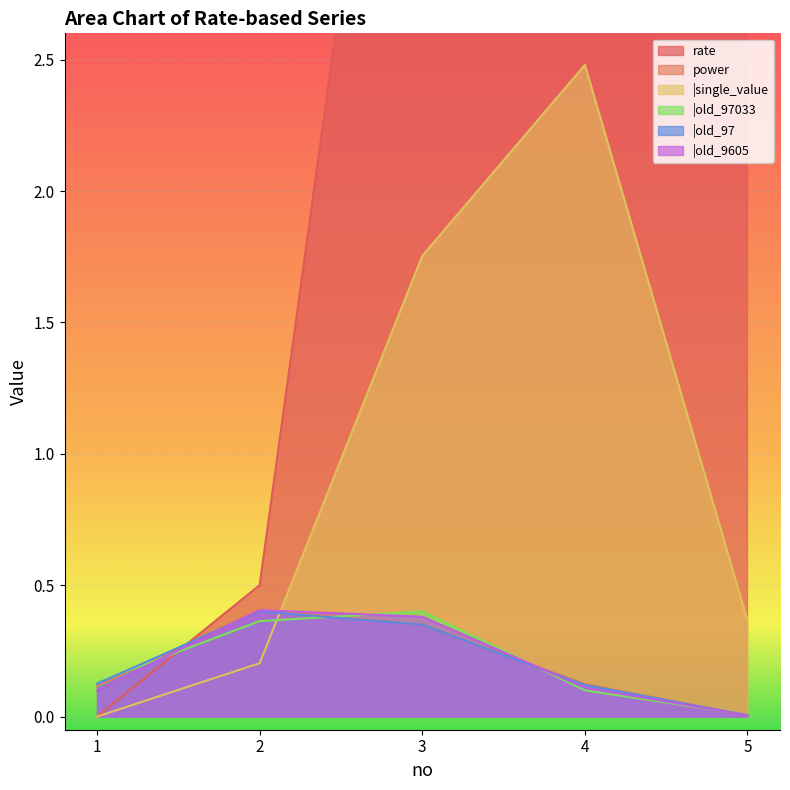

The |old_97033 series shows 0.4 at 2. True or false?

True